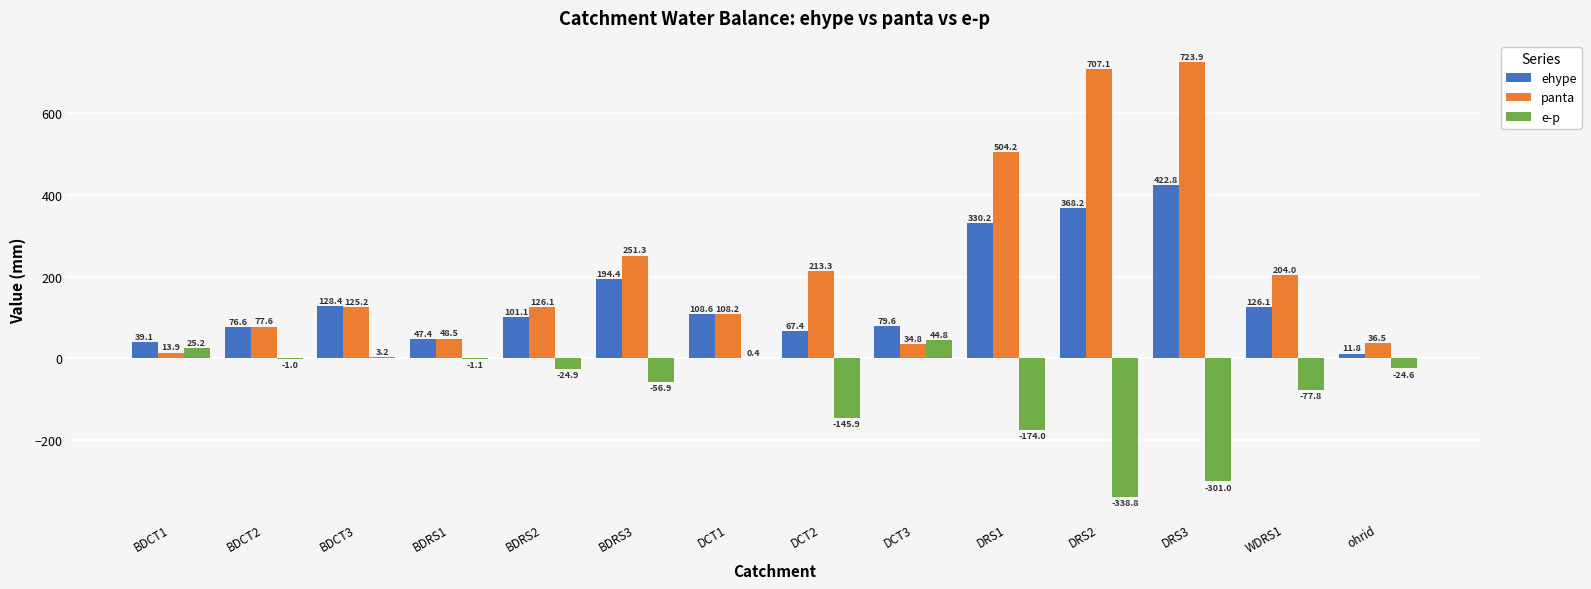

Where does the e-p series first go above -24?

BDCT1